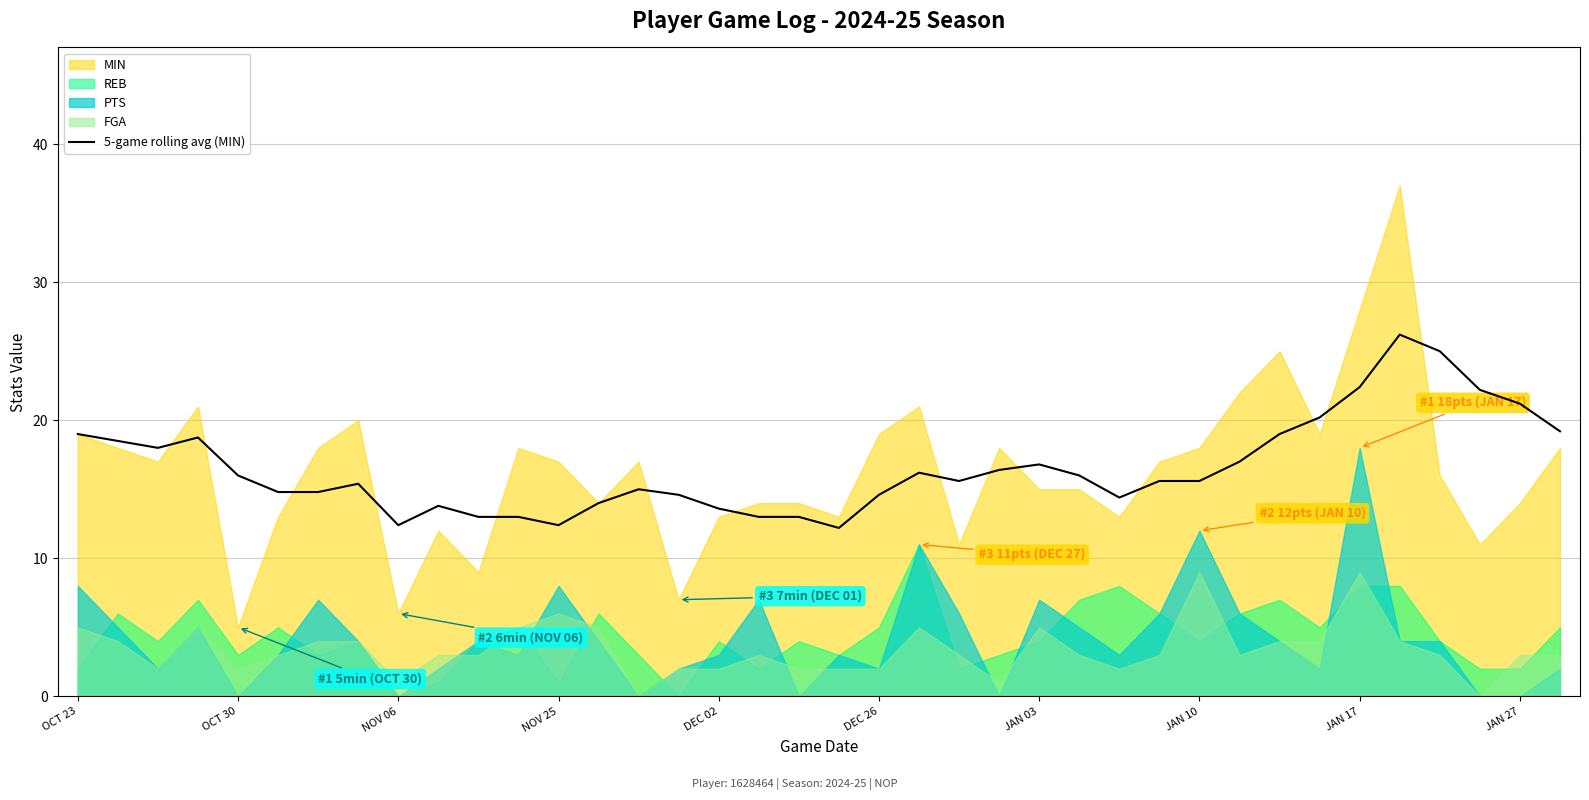

At which label does the data first exceed 15?

OCT 23